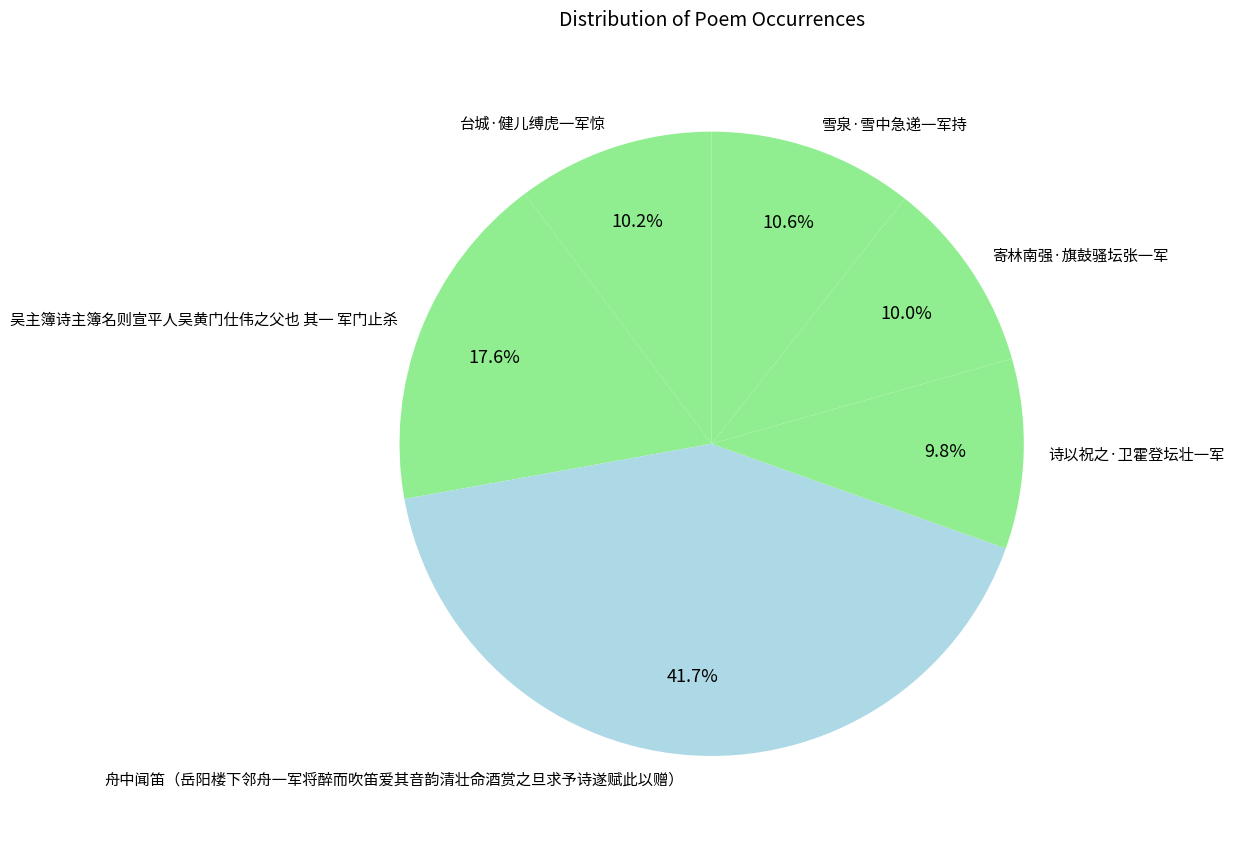

To the nearest percent, what portion does 雪泉·雪中急递一军持 represent?

11%